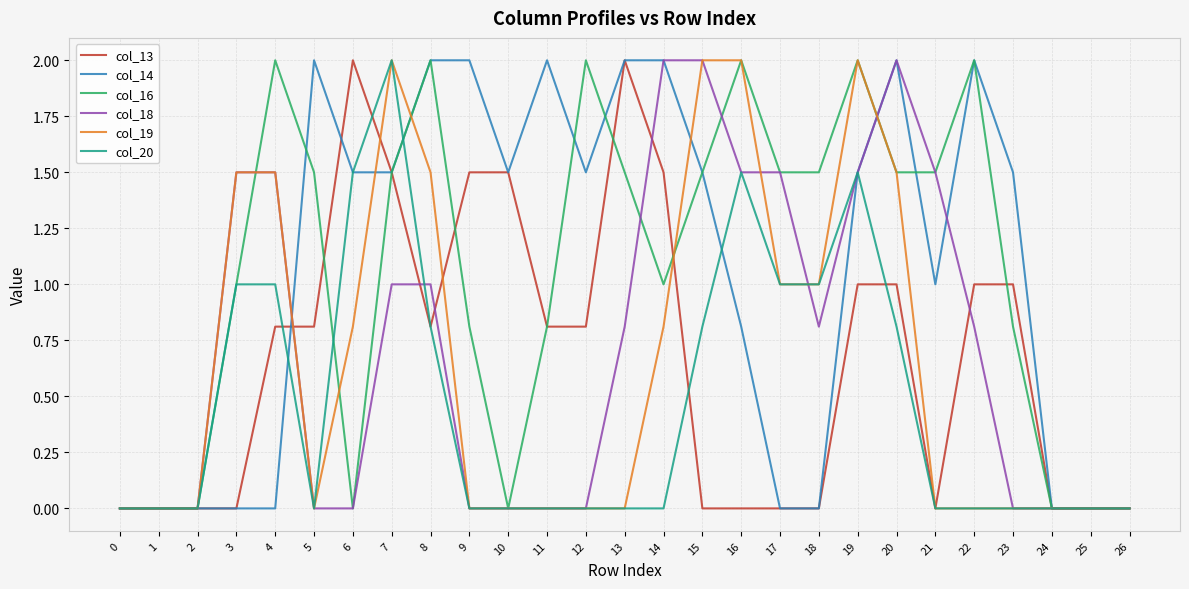

What is the difference between the second highest and minimum values in the col_13 series?

2.0